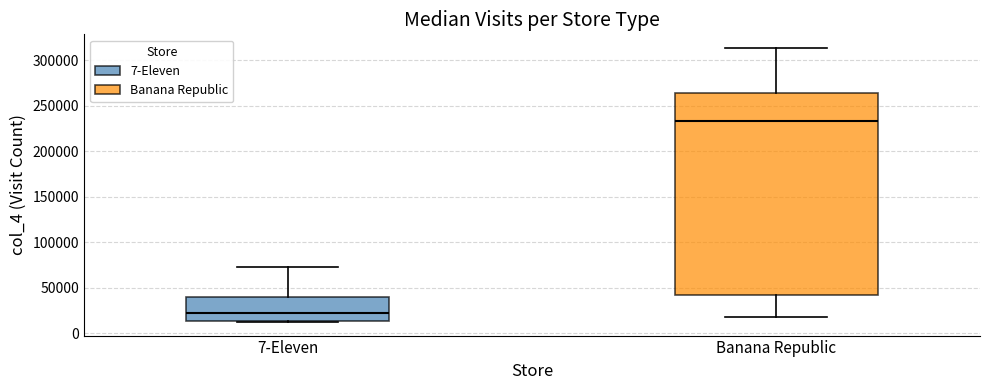

Which box is the tallest, from its lower edge to its upper edge?

Banana Republic